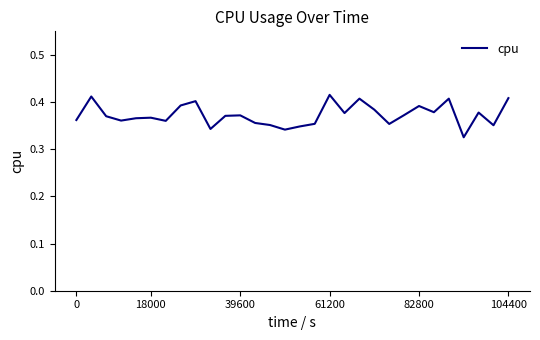

Does the chart have visible grid lines?

No